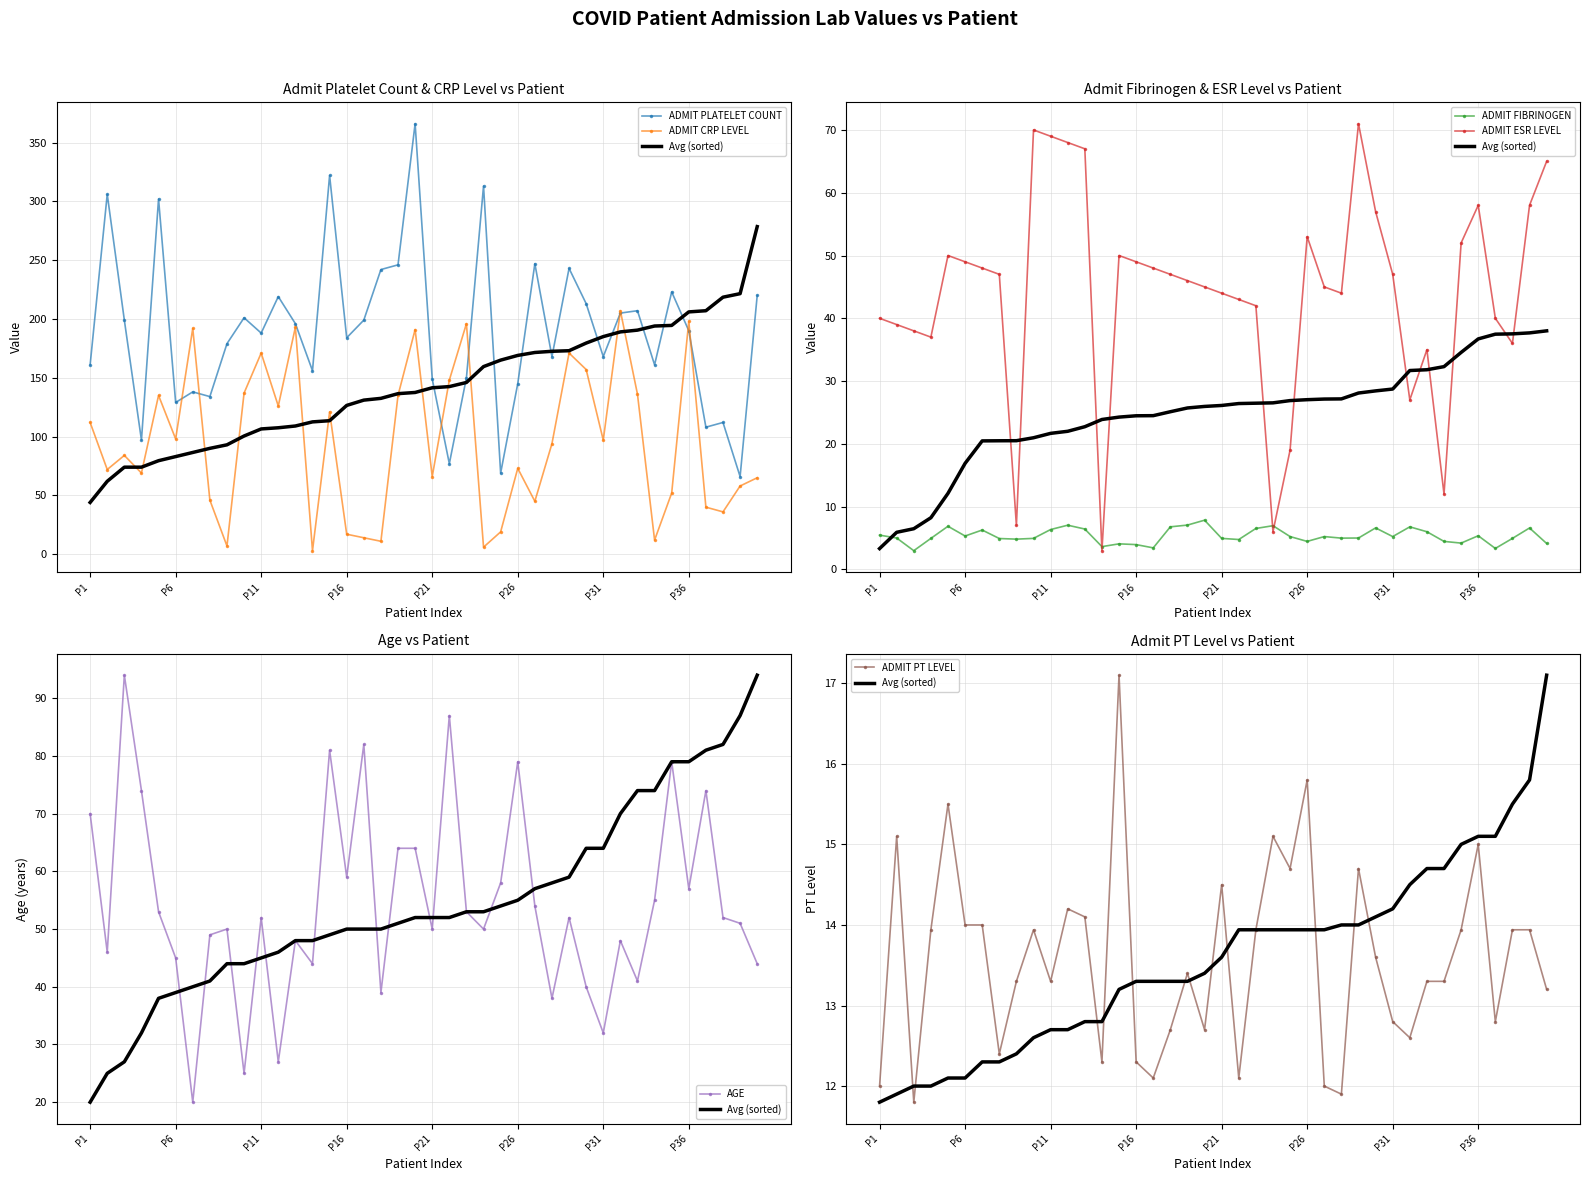

Reading right to left, transcribe all the data shown in this chart.

ADMIT PLATELET COUNT: P40=220.0	P39=66.0	P38=112.0	P37=108.0	P36=190.0	P35=223.0	P34=161.0	P33=207.0	P32=205.0	P31=168.0	P30=213.0	P29=243.0	P28=168.0	P27=247.0	P26=145.0	P25=69.0	P24=313.0	P23=150.0	P22=77.0	P21=149.0	P20=366.0	P19=246.0	P18=242.0	P17=199.0	P16=184.0	P15=322.0	P14=156.0	P13=196.0	P12=219.0	P11=188.0	P10=201.0	P9=179.0	P8=134.0	P7=138.0	P6=129.0	P5=302.0	P4=97.0	P3=199.0	P2=306.0	P1=161.0
ADMIT CRP LEVEL: P40=65.0	P39=58.0	P38=36.0	P37=40.0	P36=198.0	P35=52.0	P34=12.0	P33=136.0	P32=207.0	P31=97.0	P30=157.0	P29=171.0	P28=94.0	P27=45.0	P26=73.0	P25=19.0	P24=6.0	P23=196.0	P22=148.0	P21=66.0	P20=191.0	P19=135.0	P18=11.0	P17=14.0	P16=17.0	P15=121.0	P14=3.0	P13=193.0	P12=126.0	P11=171.0	P10=137.0	P9=7.0	P8=46.0	P7=192.0	P6=98.0	P5=135.0	P4=69.0	P3=84.0	P2=72.0	P1=112.0
ADMIT FIBRINOGEN: P40=4.1	P39=6.6	P38=4.9	P37=3.3	P36=5.4	P35=4.2	P34=4.5	P33=6.0	P32=6.8	P31=5.2	P30=6.6	P29=5.0	P28=5.0	P27=5.2	P26=4.5	P25=5.2	P24=7.0	P23=6.5	P22=4.8	P21=4.9	P20=7.8	P19=7.1	P18=6.8	P17=3.4	P16=4.0	P15=4.1	P14=3.6	P13=6.4	P12=7.0	P11=6.3	P10=4.9	P9=4.8	P8=4.9	P7=6.3	P6=5.3	P5=6.9	P4=4.9	P3=3.0	P2=5.0	P1=5.5
ADMIT ESR LEVEL: P40=65.0	P39=58.0	P38=36.0	P37=40.0	P36=58.0	P35=52.0	P34=12.0	P33=35.0	P32=27.0	P31=47.0	P30=57.0	P29=71.0	P28=44.0	P27=45.0	P26=53.0	P25=19.0	P24=6.0	P23=42.0	P22=43.0	P21=44.0	P20=45.0	P19=46.0	P18=47.0	P17=48.0	P16=49.0	P15=50.0	P14=3.0	P13=67.0	P12=68.0	P11=69.0	P10=70.0	P9=7.0	P8=47.0	P7=48.0	P6=49.0	P5=50.0	P4=37.0	P3=38.0	P2=39.0	P1=40.0
AGE: P40=44.0	P39=51.0	P38=52.0	P37=74.0	P36=57.0	P35=79.0	P34=55.0	P33=41.0	P32=48.0	P31=32.0	P30=40.0	P29=52.0	P28=38.0	P27=54.0	P26=79.0	P25=58.0	P24=50.0	P23=53.0	P22=87.0	P21=50.0	P20=64.0	P19=64.0	P18=39.0	P17=82.0	P16=59.0	P15=81.0	P14=44.0	P13=48.0	P12=27.0	P11=52.0	P10=25.0	P9=50.0	P8=49.0	P7=20.0	P6=45.0	P5=53.0	P4=74.0	P3=94.0	P2=46.0	P1=70.0
ADMIT PT LEVEL: P40=13.2	P39=13.9	P38=13.9	P37=12.8	P36=15.0	P35=13.9	P34=13.3	P33=13.3	P32=12.6	P31=12.8	P30=13.6	P29=14.7	P28=11.9	P27=12.0	P26=15.8	P25=14.7	P24=15.1	P23=13.9	P22=12.1	P21=14.5	P20=12.7	P19=13.4	P18=12.7	P17=12.1	P16=12.3	P15=17.1	P14=12.3	P13=14.1	P12=14.2	P11=13.3	P10=13.9	P9=13.3	P8=12.4	P7=14.0	P6=14.0	P5=15.5	P4=13.9	P3=11.8	P2=15.1	P1=12.0